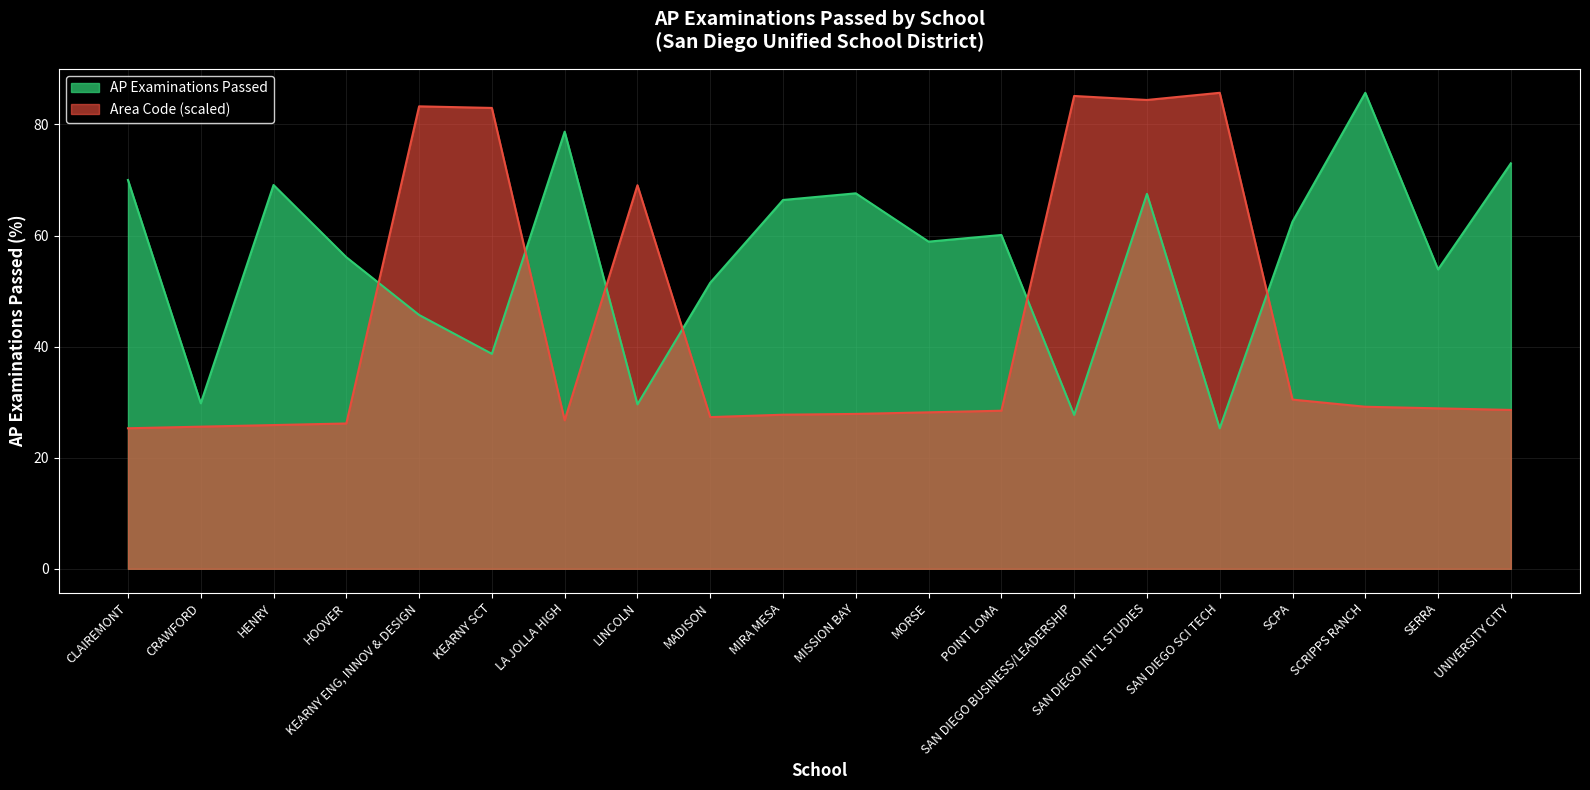

Reading right to left, extract all data points from this chart.

73.0	53.9	85.7	62.5	25.3	67.5	27.7	60.1	58.9	67.6	66.4	51.5	29.6	78.7	38.7	45.7	56.1	69.1	29.8	70.0